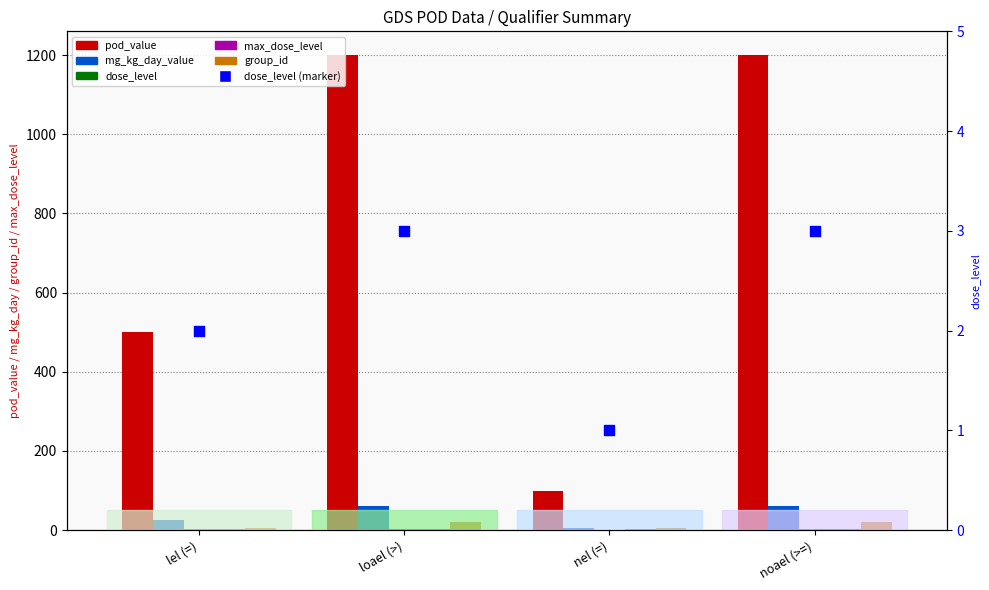

Is the value of max_dose_level at noael (>=) greater than the value of group_id at nel (=)?

No